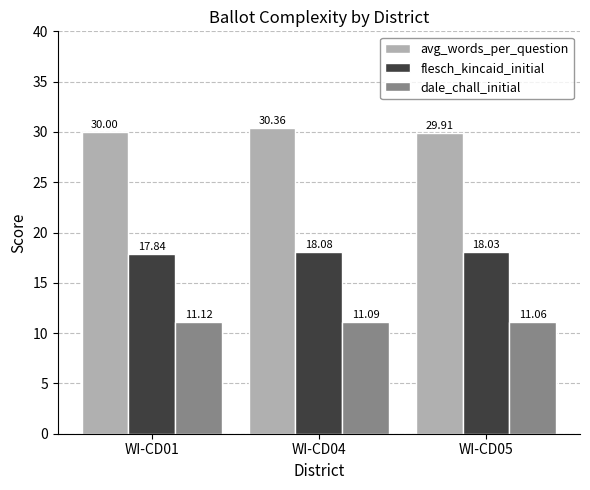

At WI-CD01, list the series in order from largest to smallest.

avg_words_per_question, flesch_kincaid_initial, dale_chall_initial